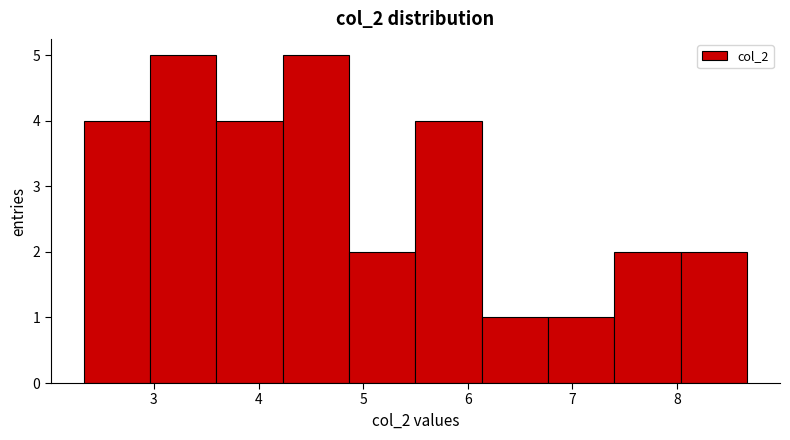

Reading left to right, transcribe this chart: for each bar, give the range it covers on the x-axis and its height. Neither the bar edges nor the heights are printed on the chart, so give them approximately, as read against the axes.

2.3 to 3.0: 4
3.0 to 3.6: 5
3.6 to 4.2: 4
4.2 to 4.9: 5
4.9 to 5.5: 2
5.5 to 6.1: 4
6.1 to 6.8: 1
6.8 to 7.4: 1
7.4 to 8.0: 2
8.0 to 8.7: 2